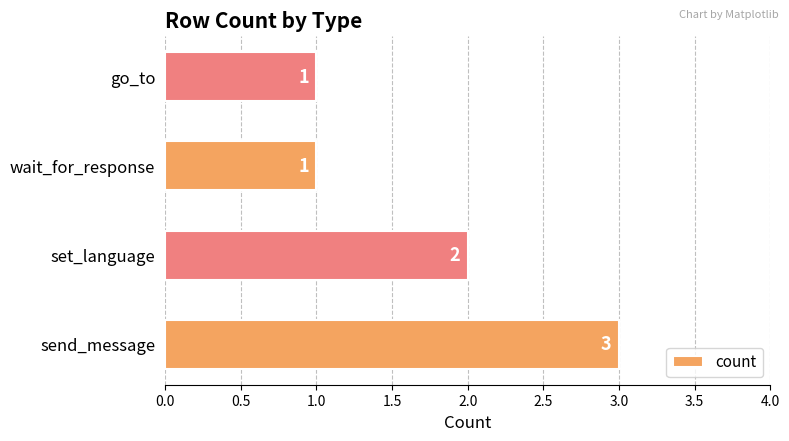

Reading bottom to top, extract all data points from this chart.

3	2	1	1